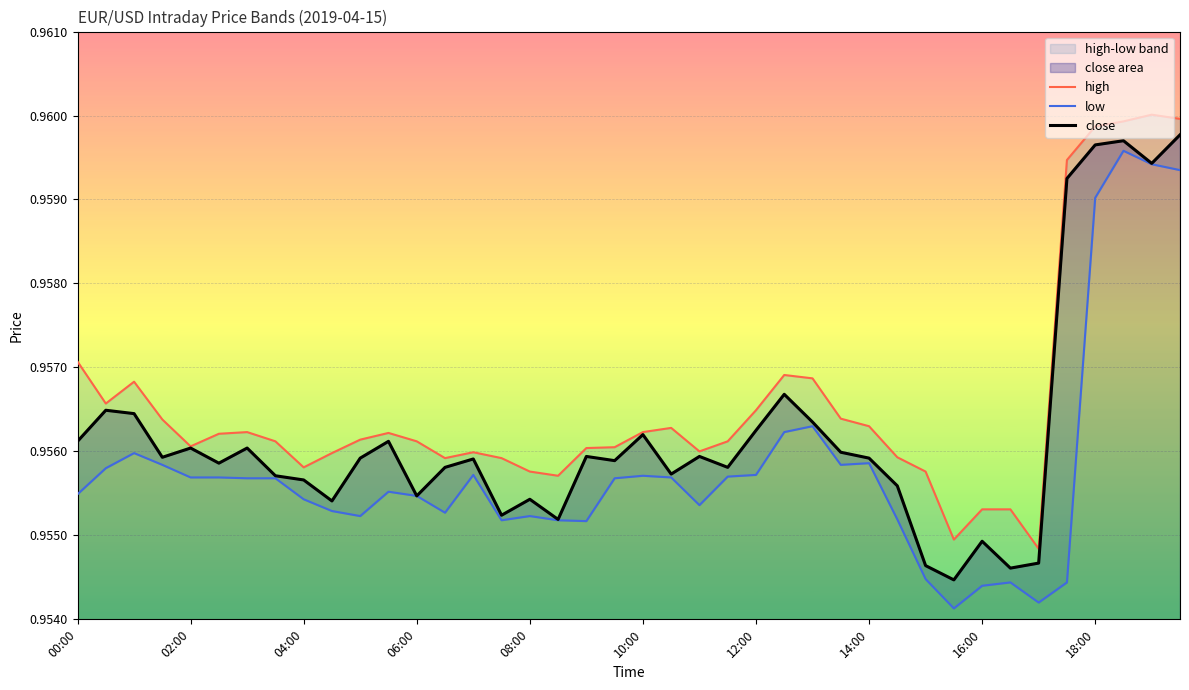

True or false: low has more than 1 interior local peaks.

True